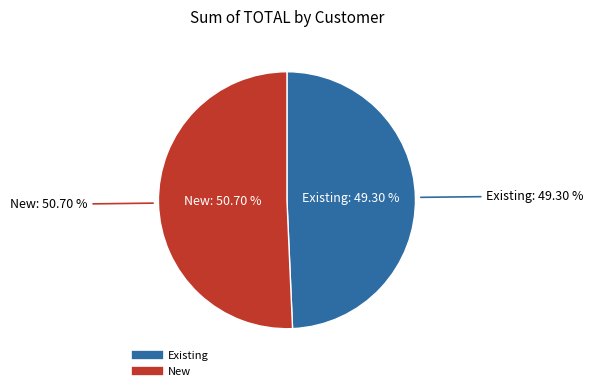

Which category has the smallest portion of the pie?

Existing